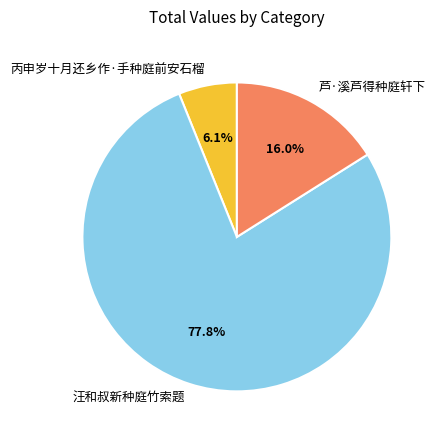

What percentage is NOT represented by 丙申岁十月还乡作·手种庭前安石榴?

93.9%